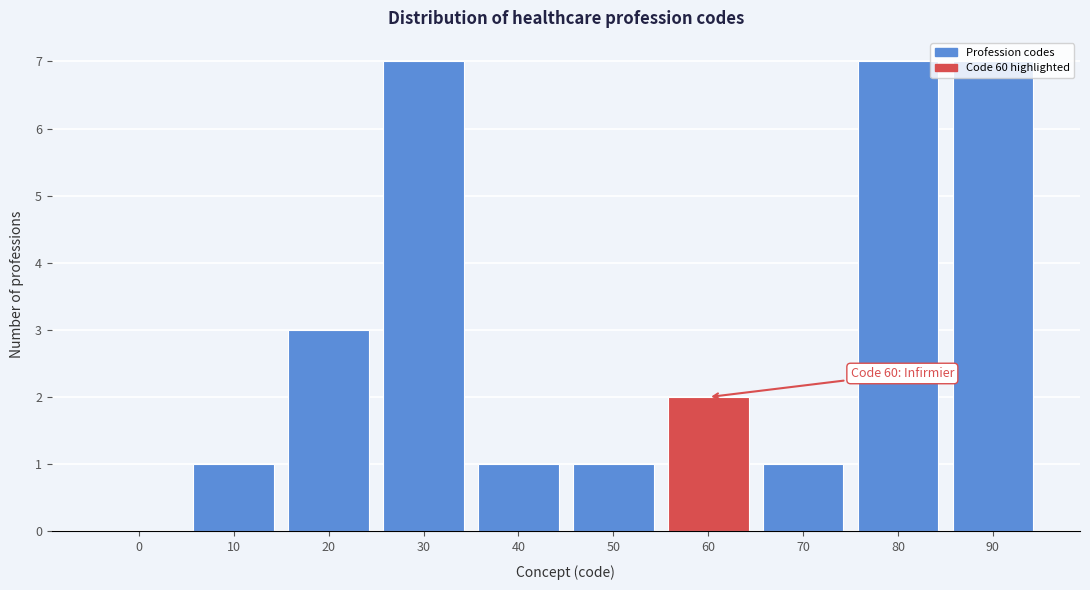

What is the change in value from 30 to 70?

-6